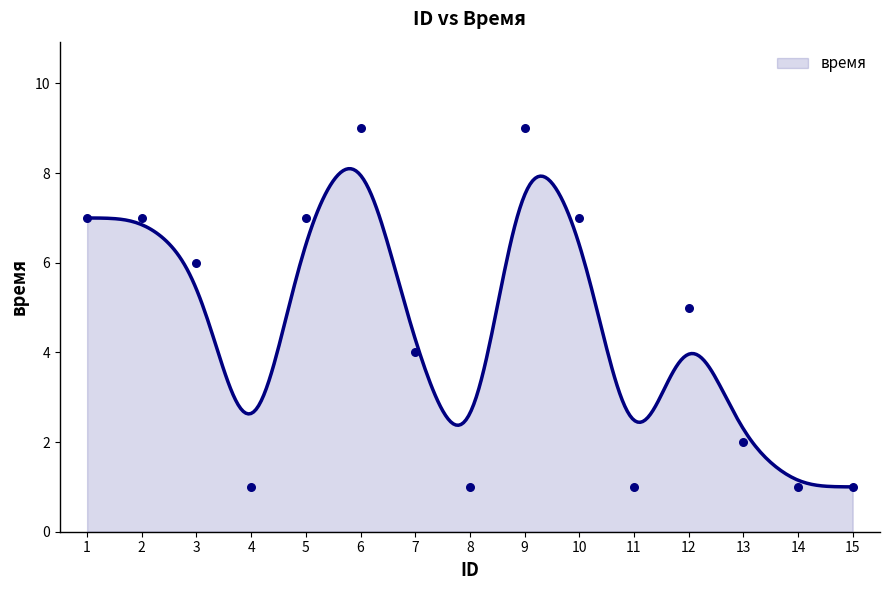

What is the ratio of the value at 7 to the value at 6?

0.4